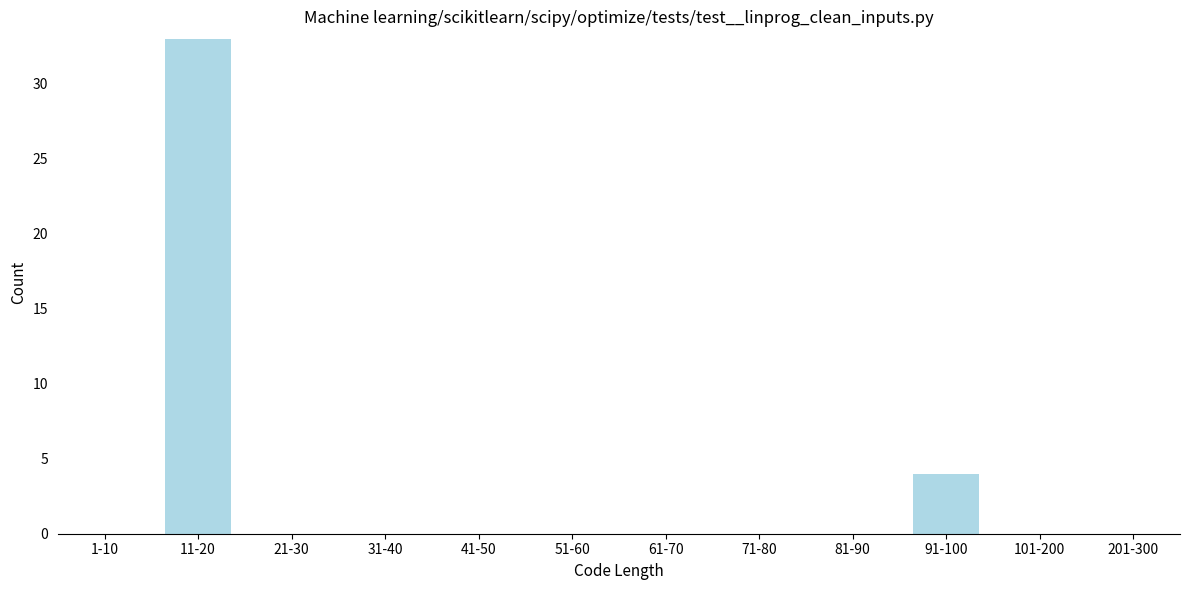

Reading right to left, transcribe all the data shown in this chart.

201-300=0	101-200=0	91-100=4	81-90=0	71-80=0	61-70=0	51-60=0	41-50=0	31-40=0	21-30=0	11-20=33	1-10=0